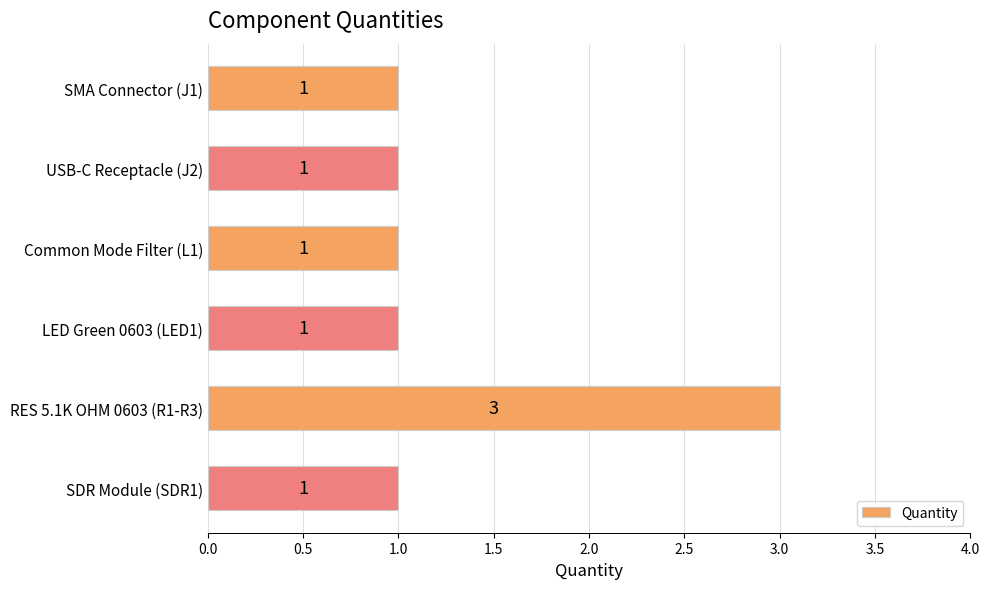

Which category has the highest value across all series?

RES 5.1K OHM 0603 (R1-R3)